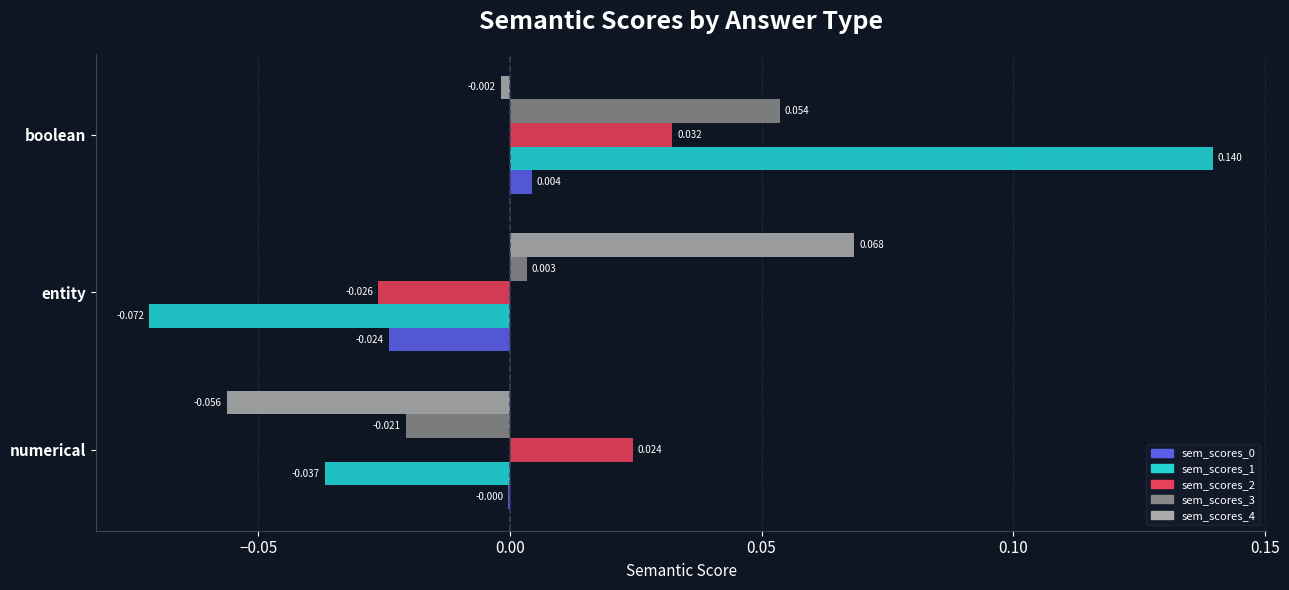

Which series has the widest spread of values?

sem_scores_1